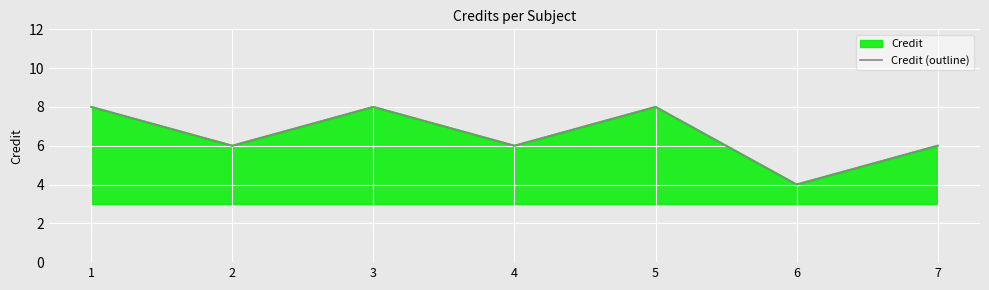

Count the number of data series in this chart.

1